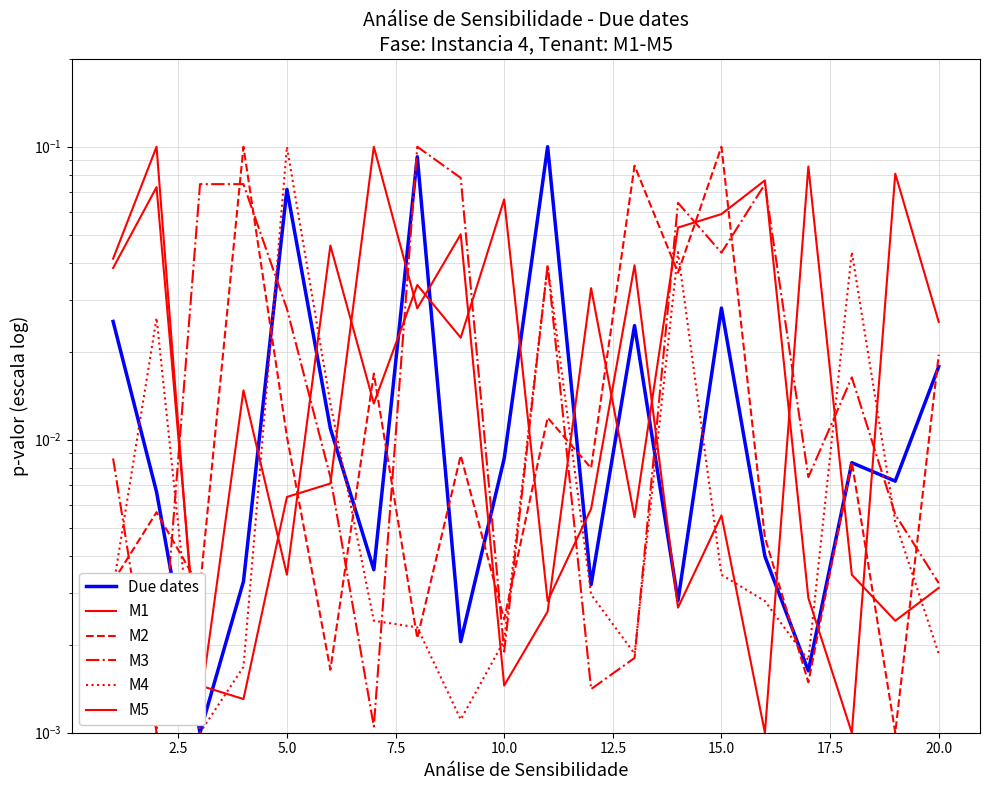

In M5, how many points are lower than both neighbors (excluding endpoints)?

8